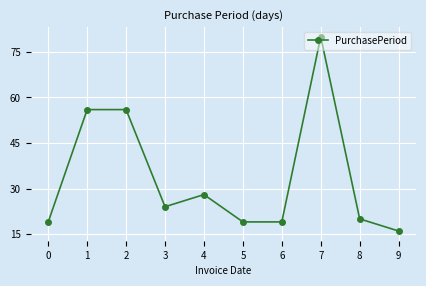

Where is the first local minimum?

3